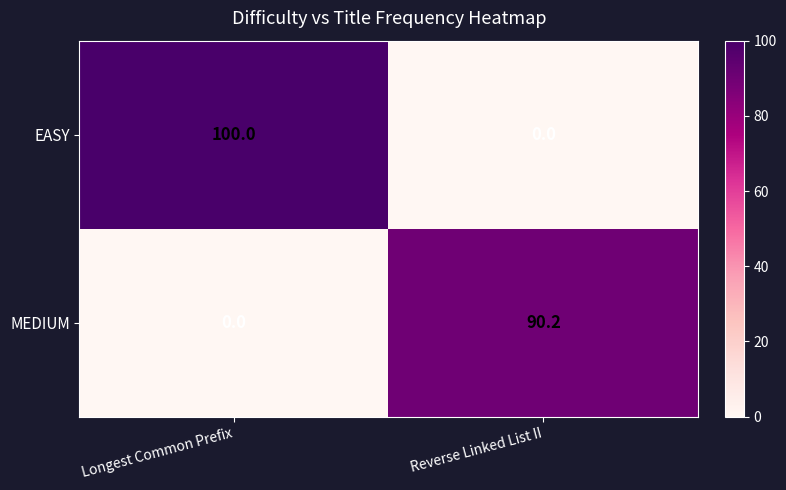

Where does the MEDIUM series first go above 90?

Reverse Linked List II